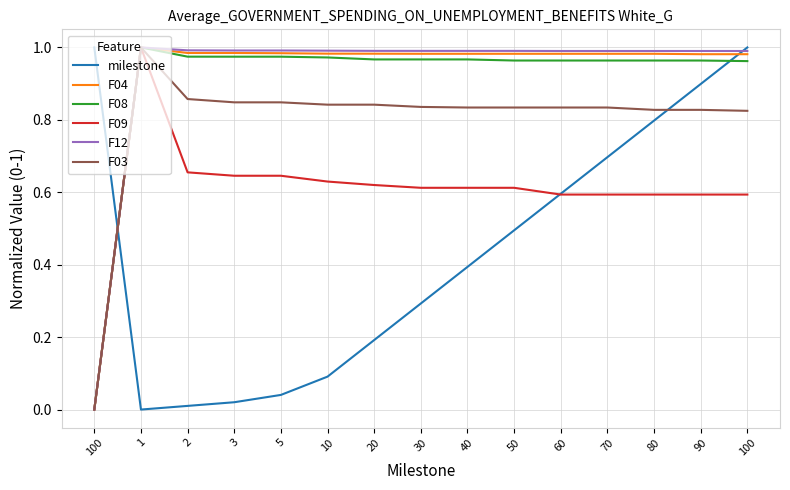

How many distinct data groups are displayed?

6